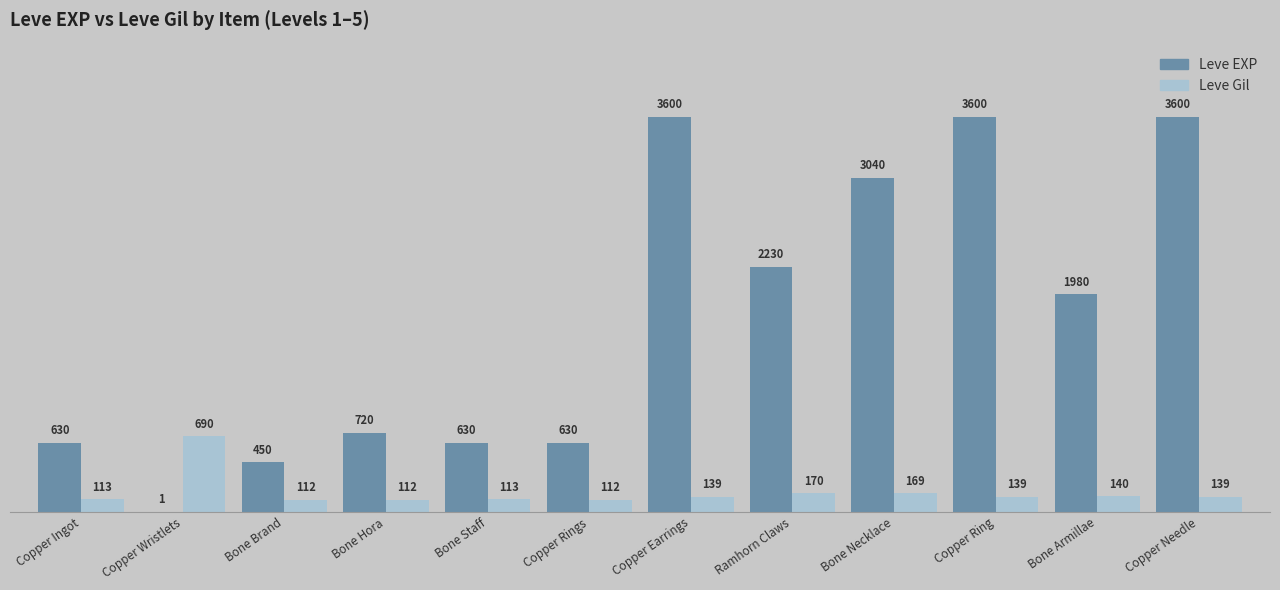

What is the total value across all series at Copper Earrings?

3739